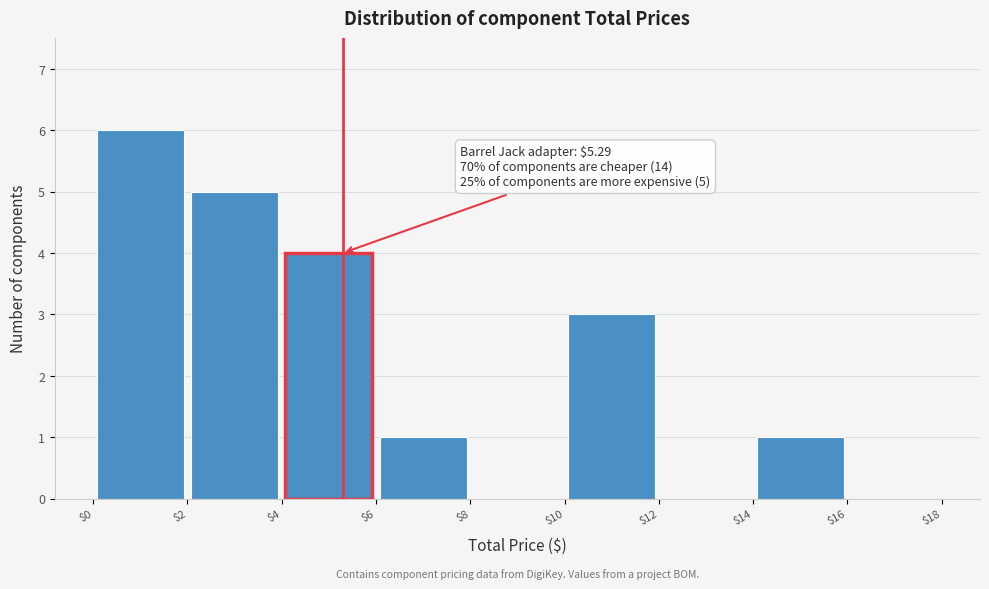

Over which range of the x-axis is the bar tallest?

$0 to $2